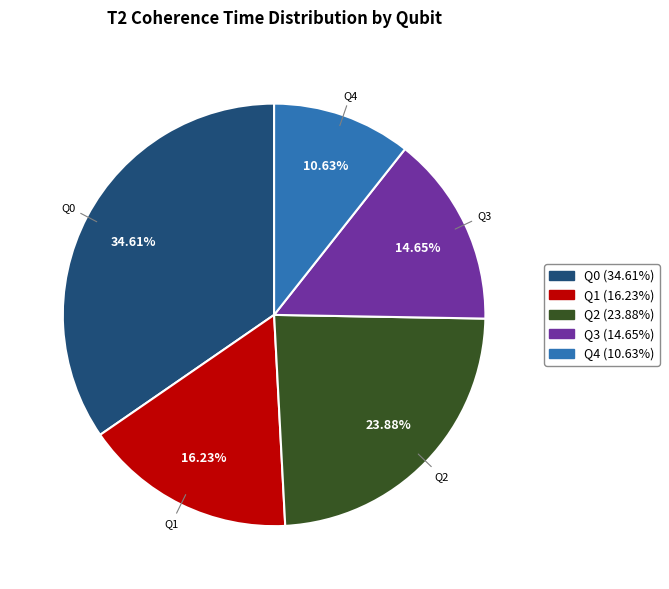

How many segments does this pie chart have?

5